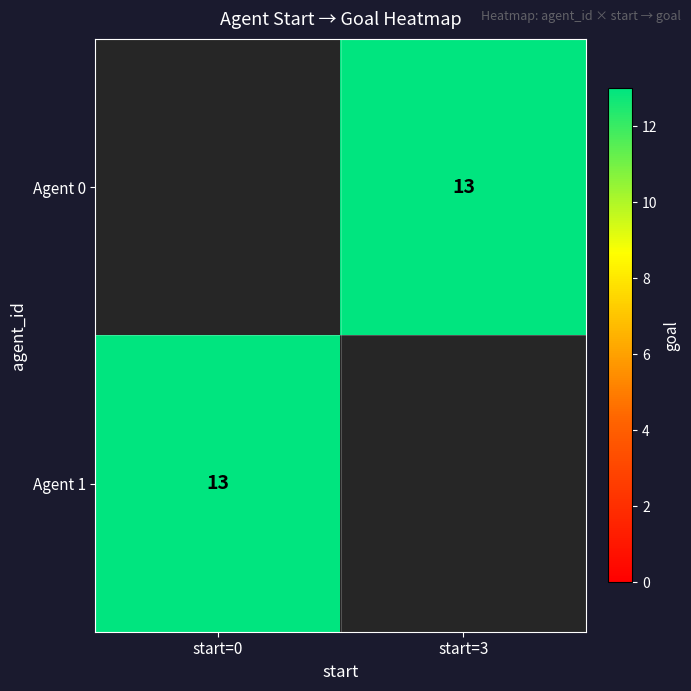

Rank the categories by Agent 1 value from highest to lowest.

start=0, start=3